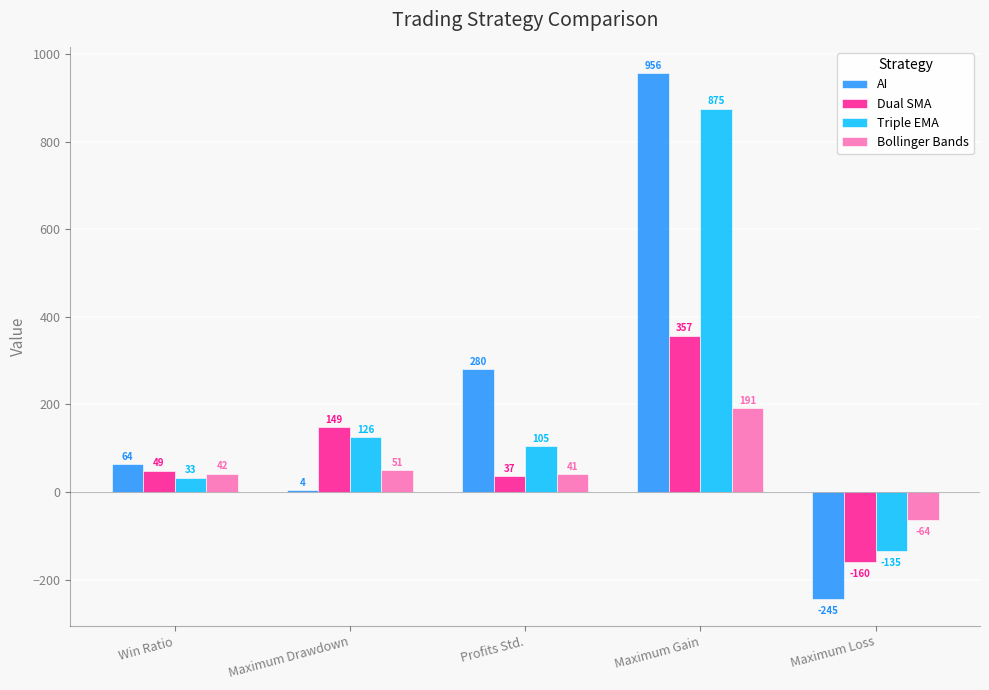

How many distinct data groups are displayed?

4